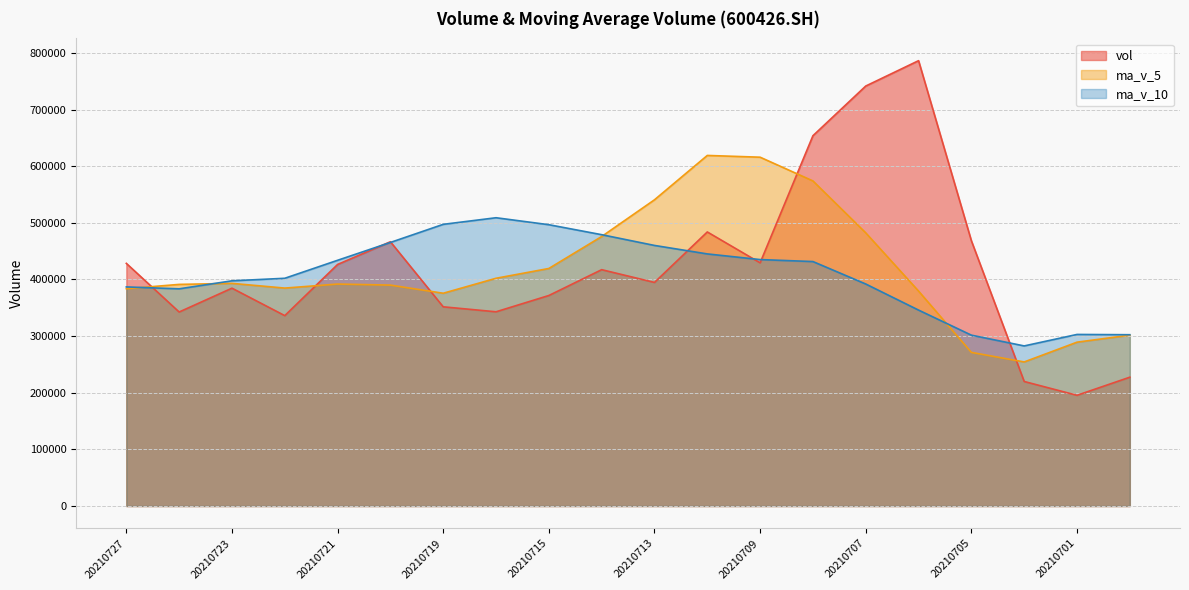

The vol series shows 146261.9 at 20210702. True or false?

False